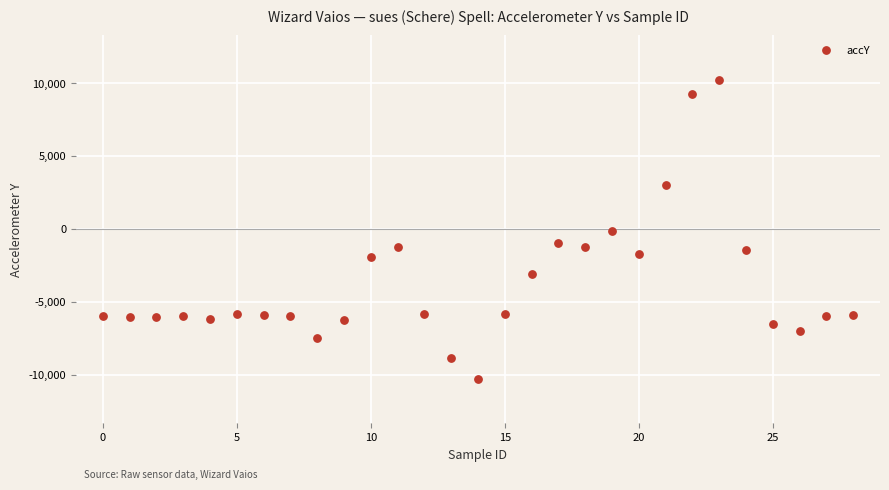

What is the range of Y values (max minus min)?

20472